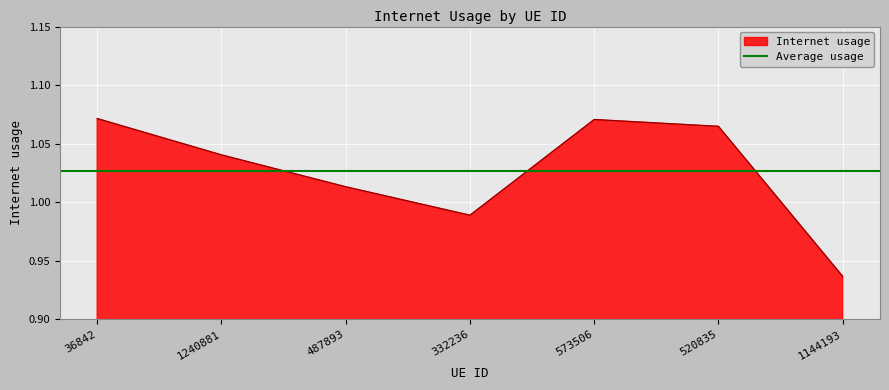

Reading left to right, transcribe all the data shown in this chart.

1.1	1.0	1.0	1.0	1.1	1.1	0.9